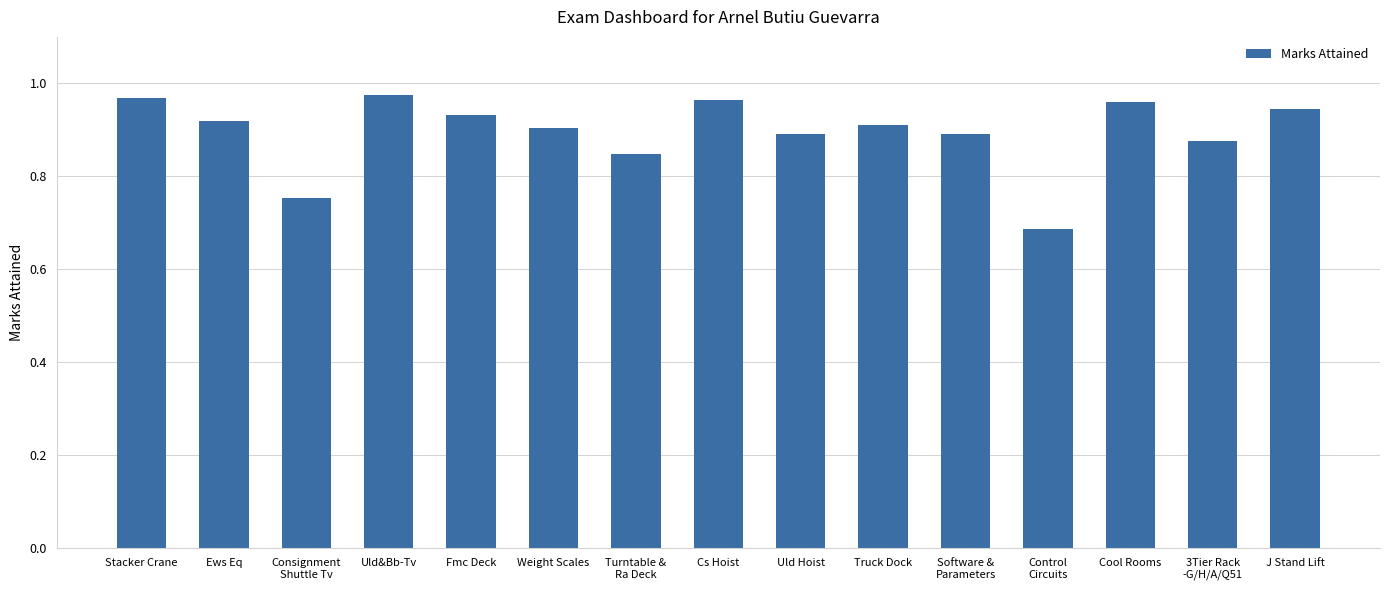

True or false: the data shows 0.9 at Ews Eq.

True